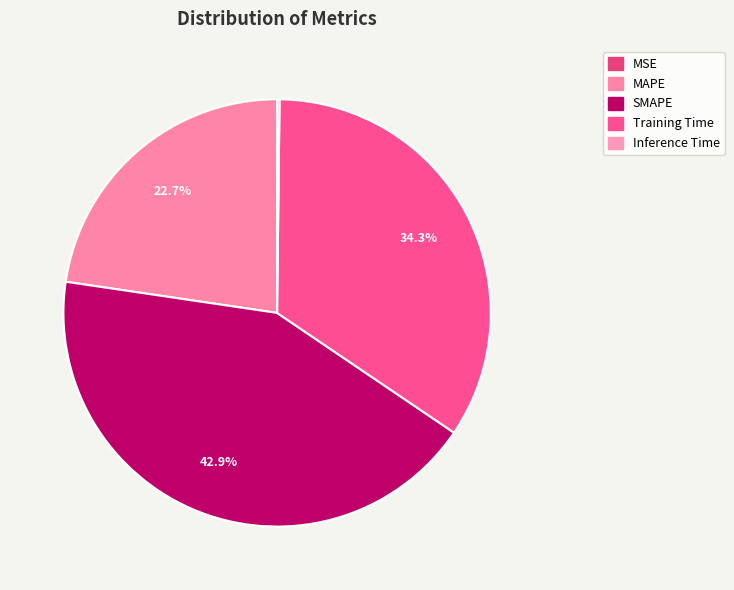

Does any single category account for the majority?

No